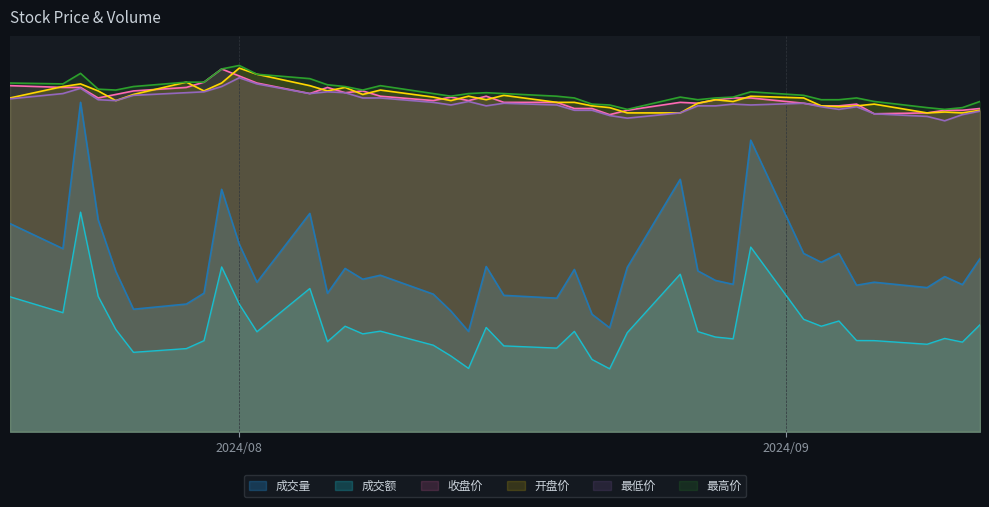

How many lines are shown in the chart?

6